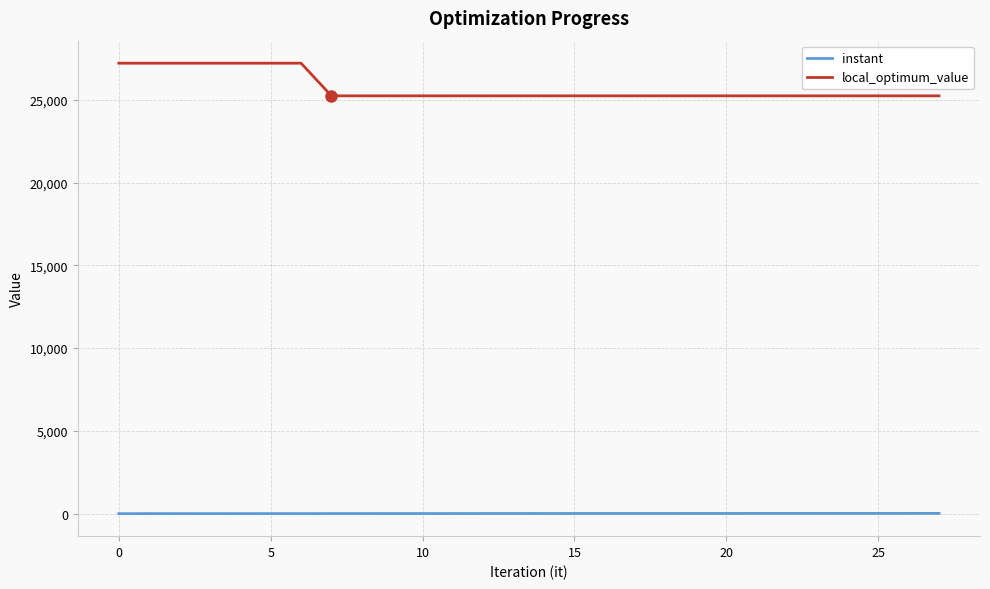

Which series has the largest total across all categories?

local_optimum_value